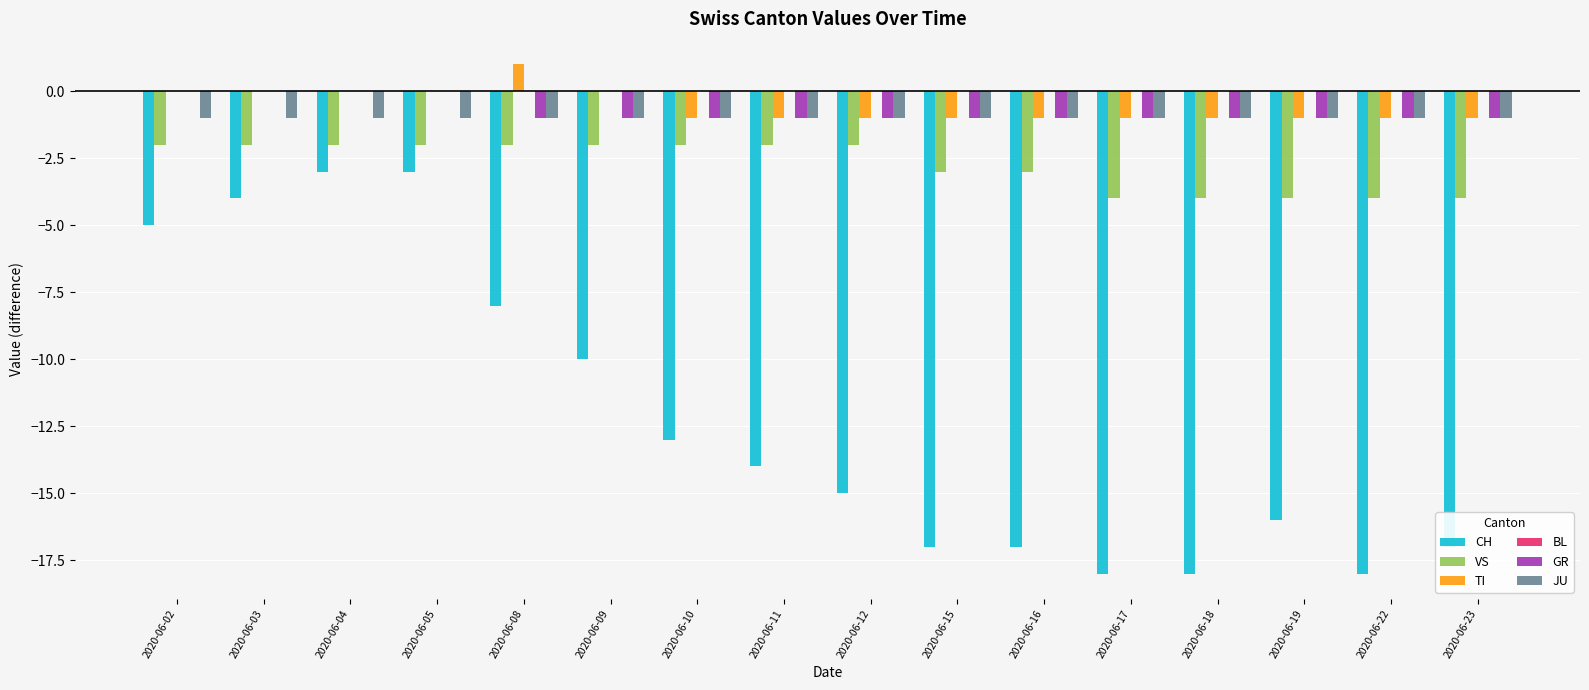

Which series changed the most between 2020-06-04 and 2020-06-18?

CH